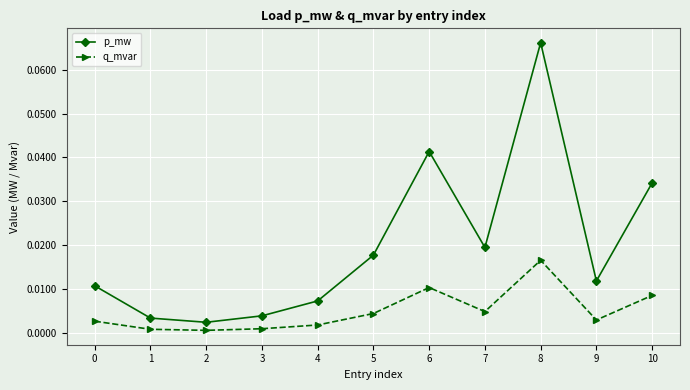

List the series in order of their overall mean, lowest first.

q_mvar, p_mw